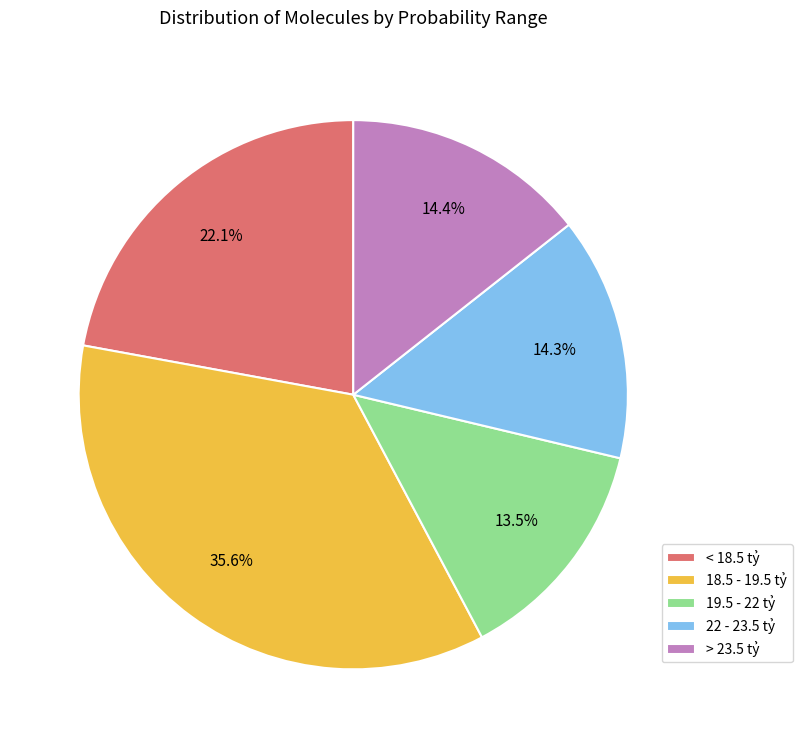

Which category has the biggest portion of the pie?

18.5 - 19.5 tỷ